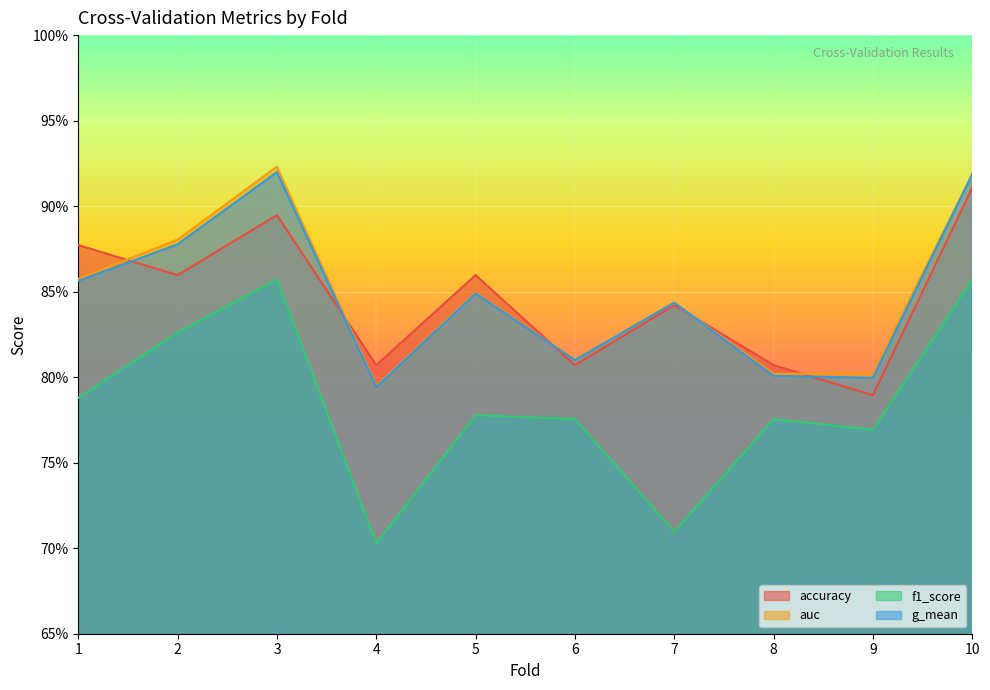

What is the average value of the auc series?

0.8